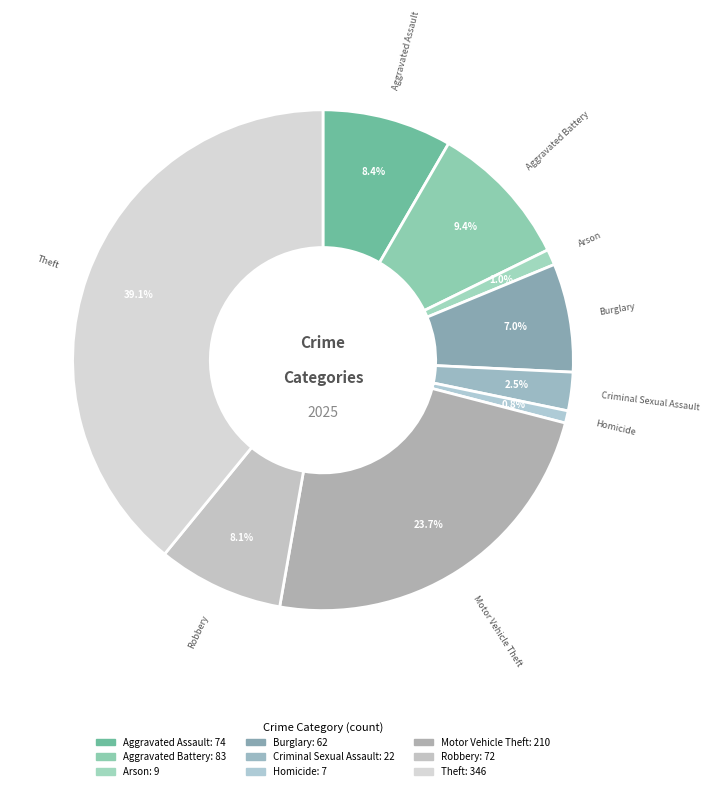

Which slice is the largest?

Theft